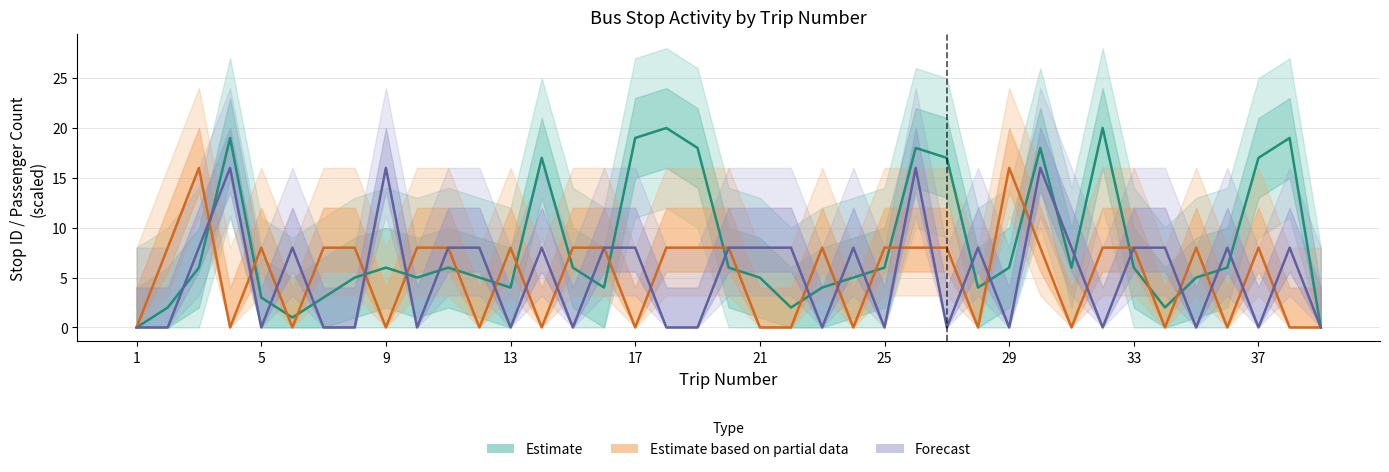

What are all the series names shown in the legend?

Estimate, Estimate based on partial data, Forecast